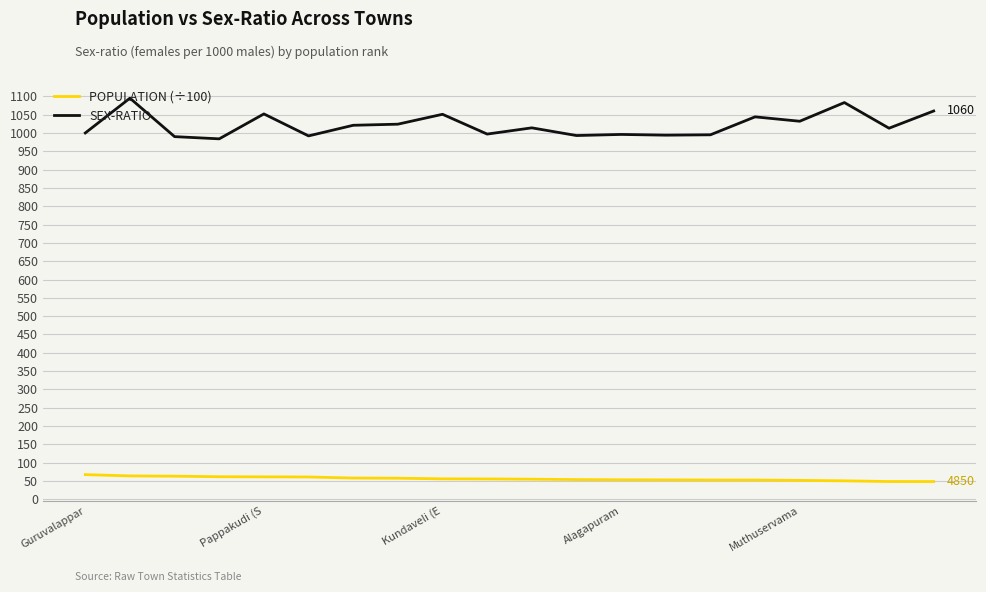

True or false: POPULATION (÷100) and SEX-RATIO intersect in this chart.

False